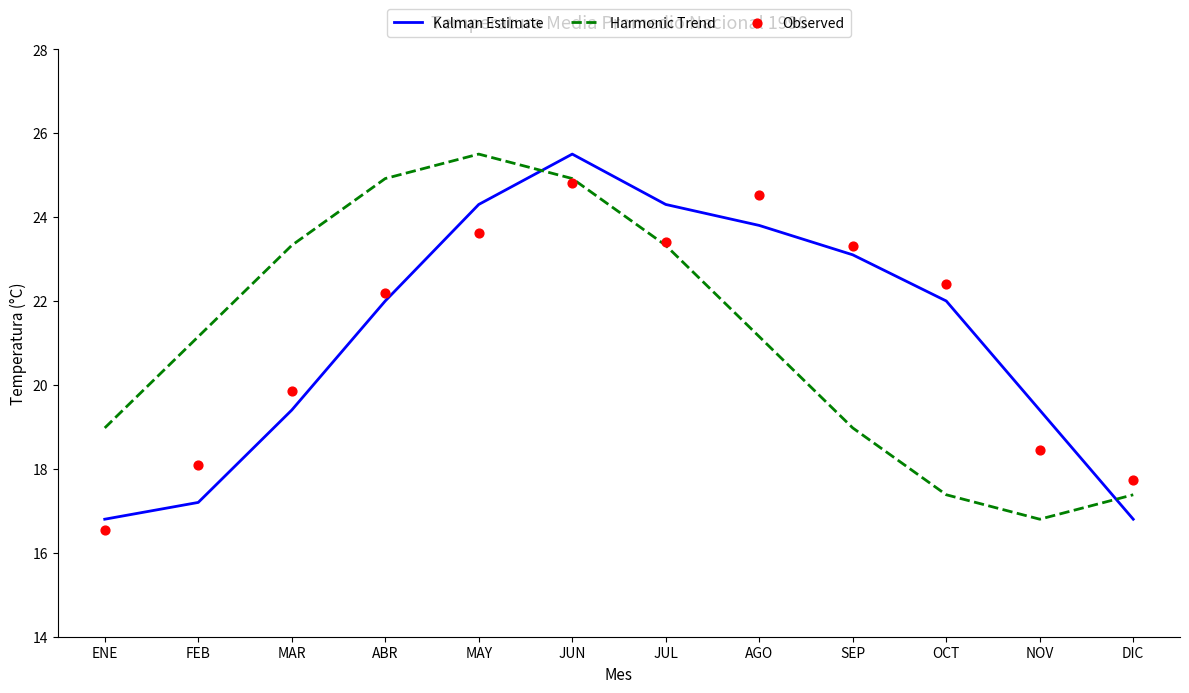

What are all the series names shown in the legend?

Kalman Estimate, Harmonic Trend, Observed